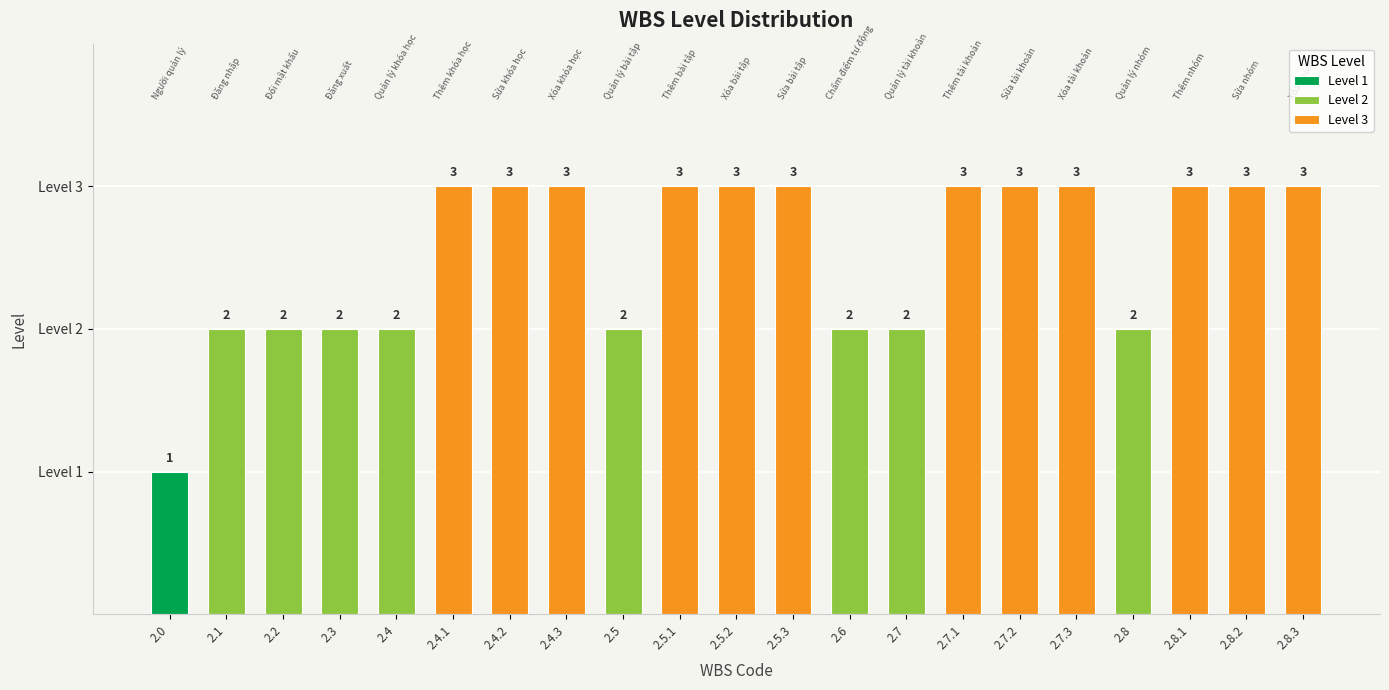

What is the difference between the maximum and second lowest values?

1